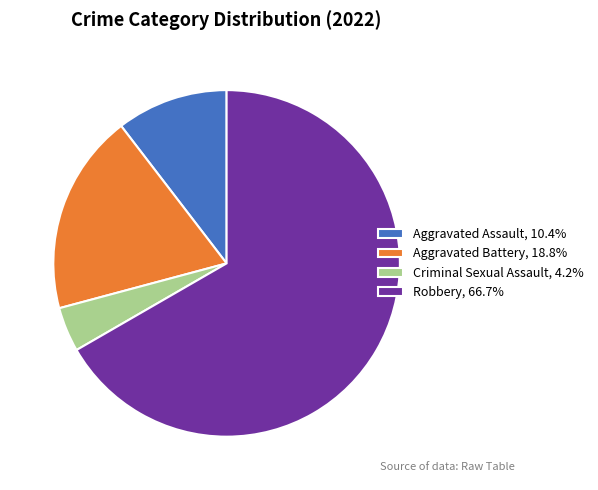

Do Aggravated Assault and Robbery together represent more than half of the pie?

Yes